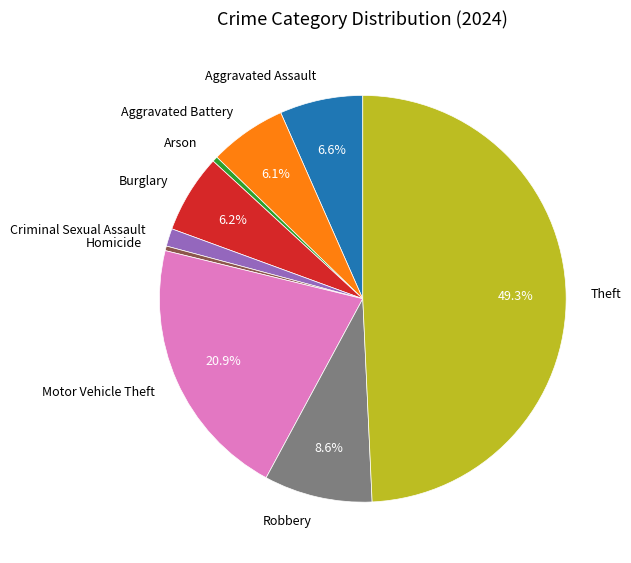

How much of the chart is everything except Aggravated Battery?

93.9%